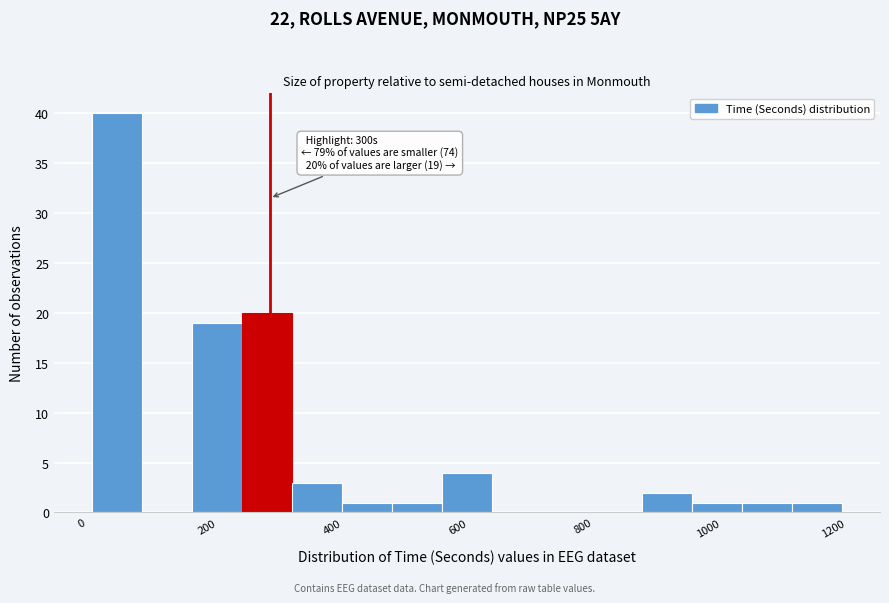

Read against the x-axis, roughly where is the centre of the tallest bar?

60